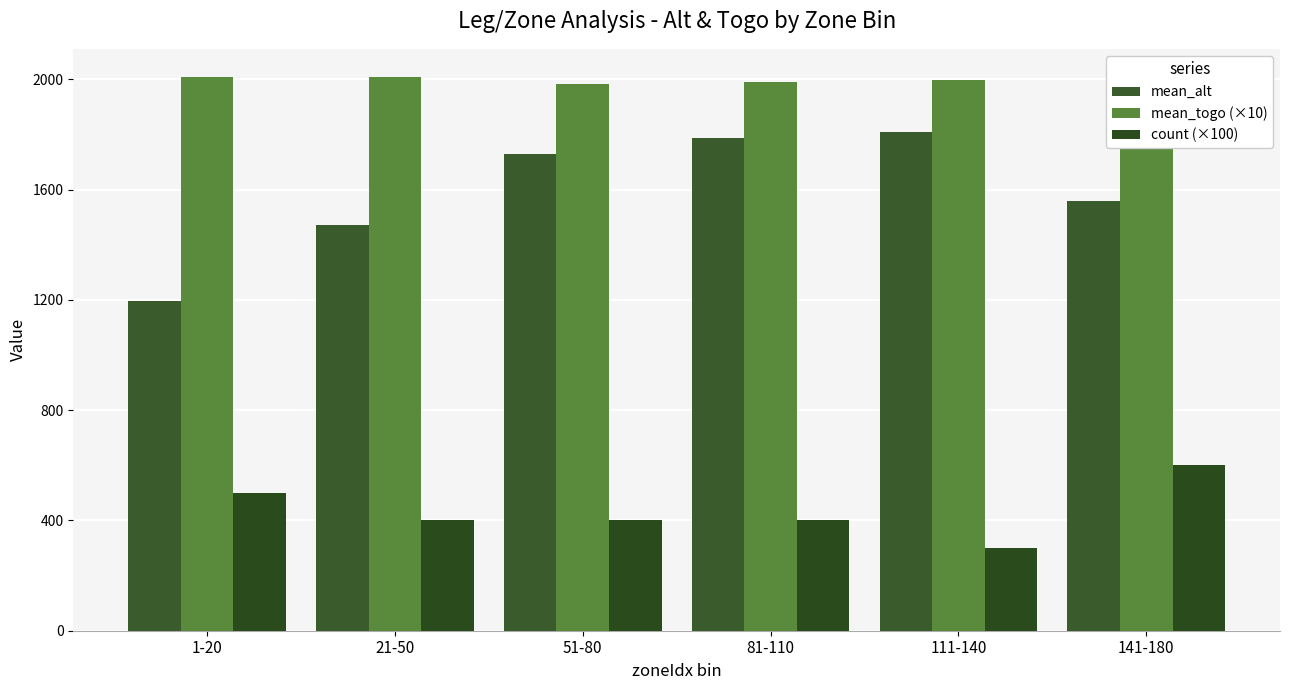

The value of count (×100) at 111-140 is 300.0. True or false?

True